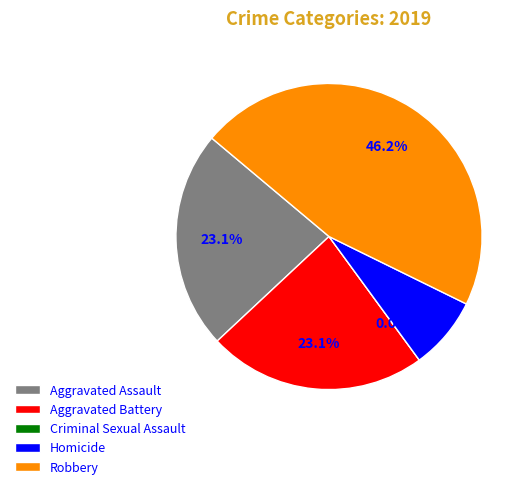

What is the total percentage of Aggravated Assault and Aggravated Battery?

46.2%